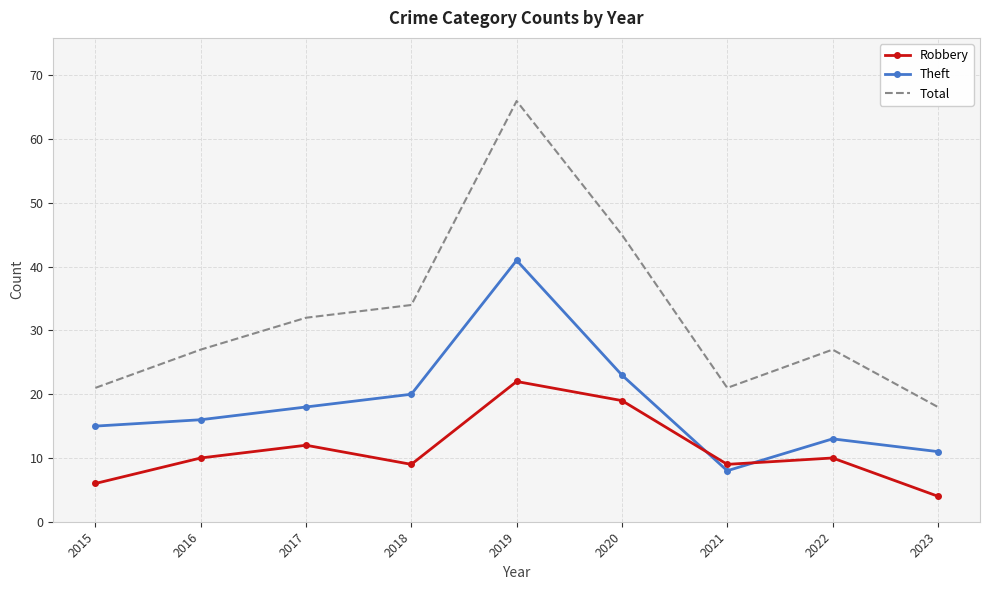

Which series changed the most between 2015 and 2020?

Total